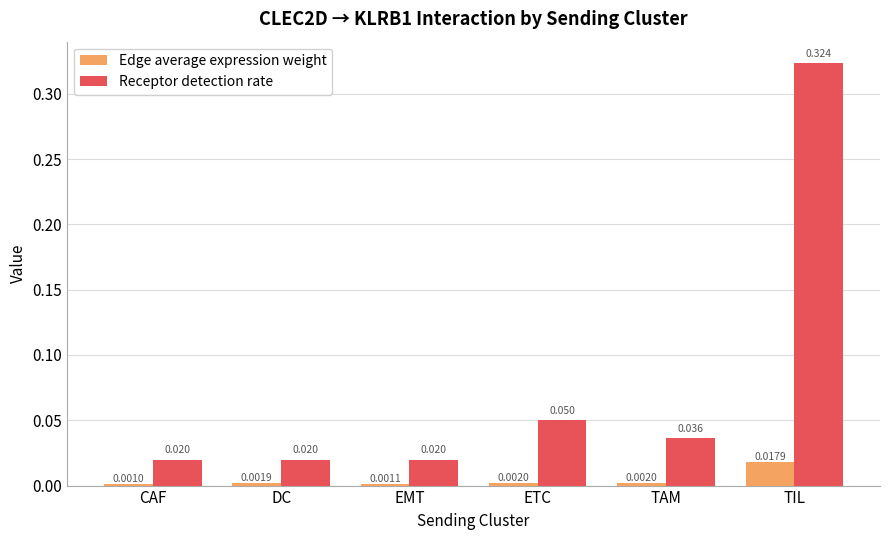

Which series has the largest range (max minus min)?

Receptor detection rate